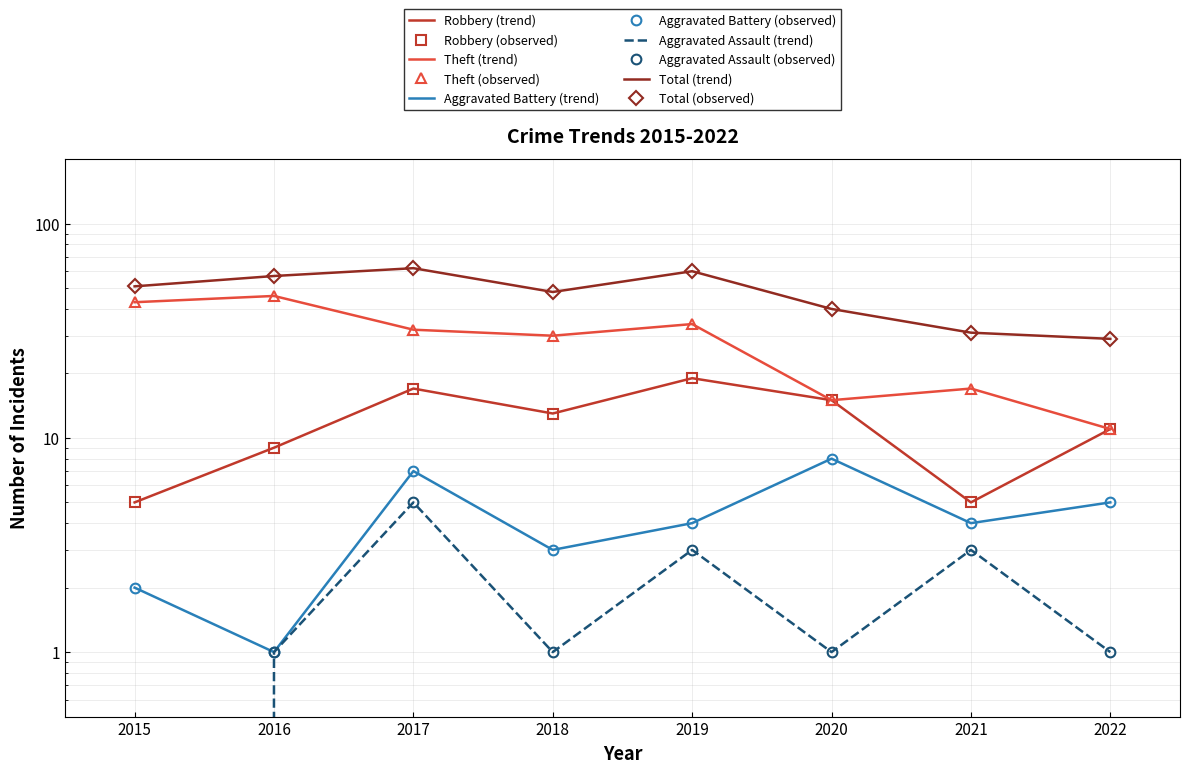

What is the spread (max minus min) of values at 2019?

57